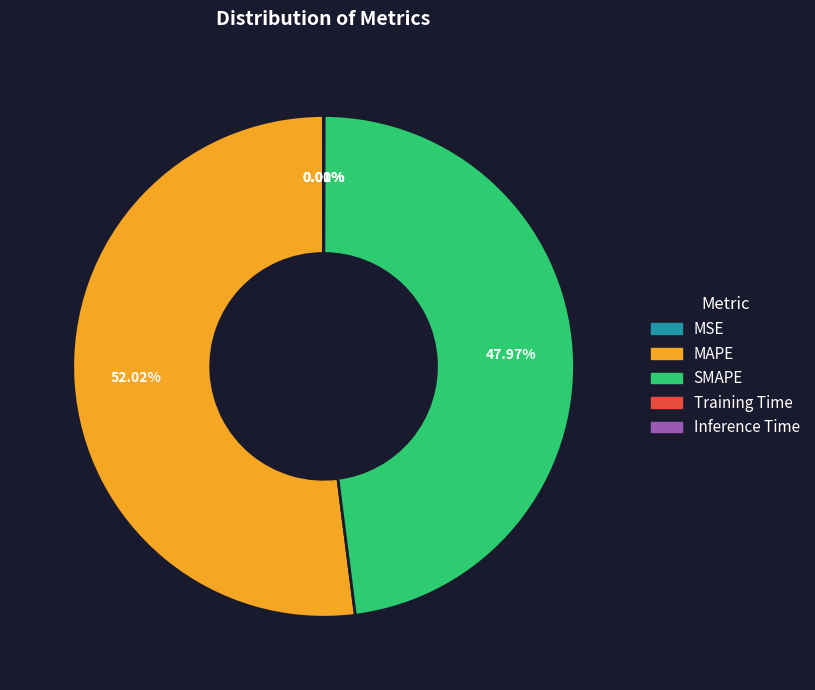

Does any single category account for the majority?

Yes